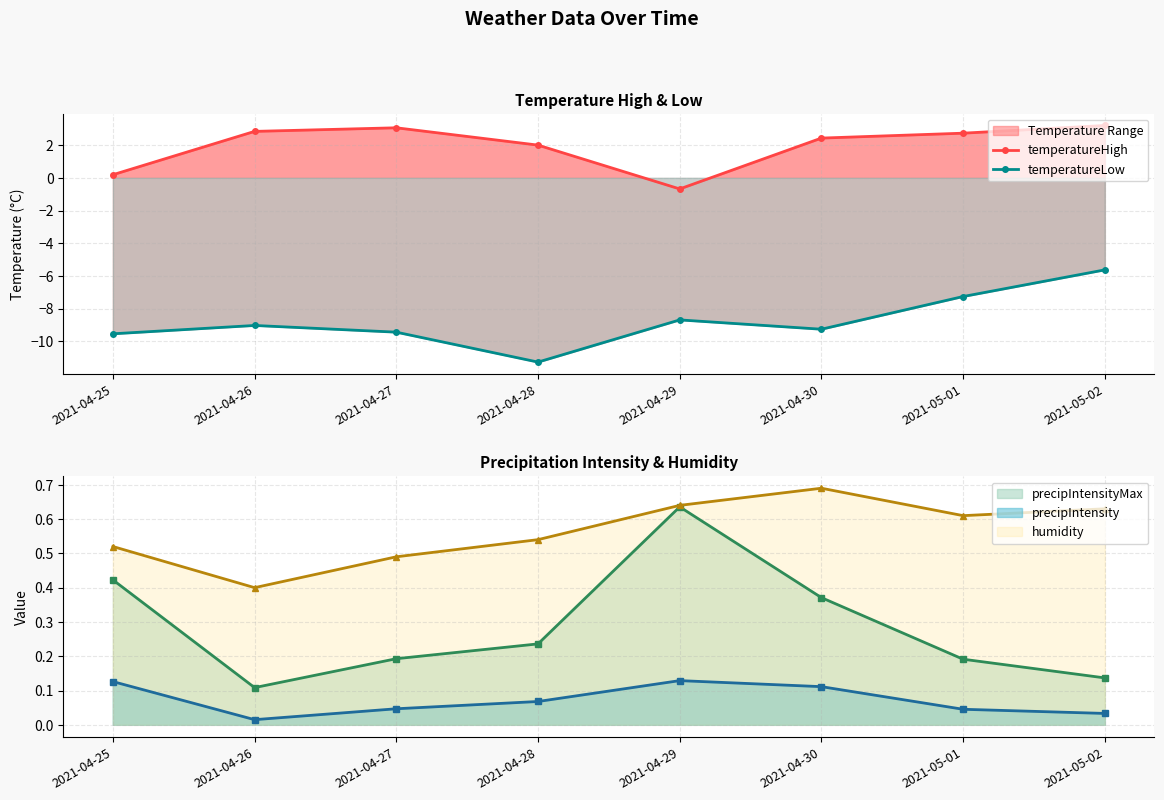

True or false: temperatureHigh and temperatureLow cross at least once.

False